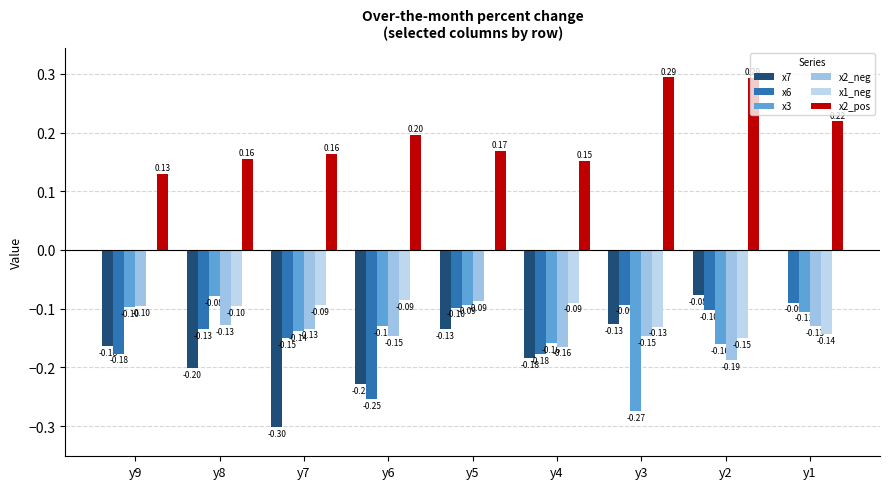

What is the value of the x2_pos bar at the 9th from the left?

0.2